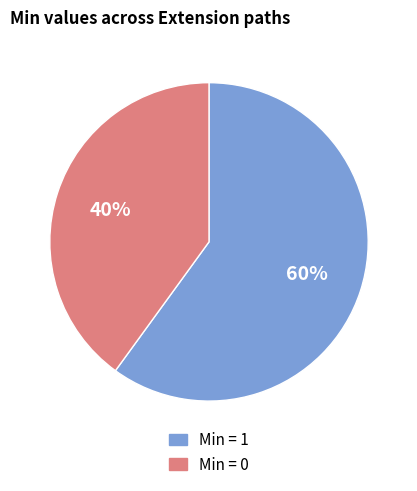

Count the number of slices in the pie.

2